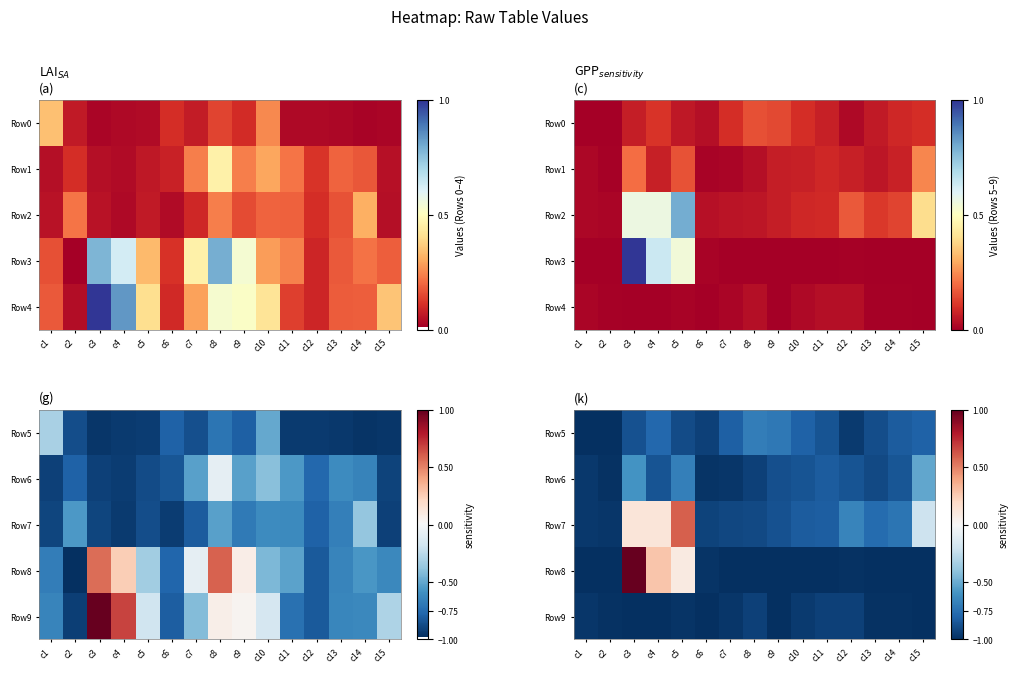

What is the highest value of the Row8 series?

1.0